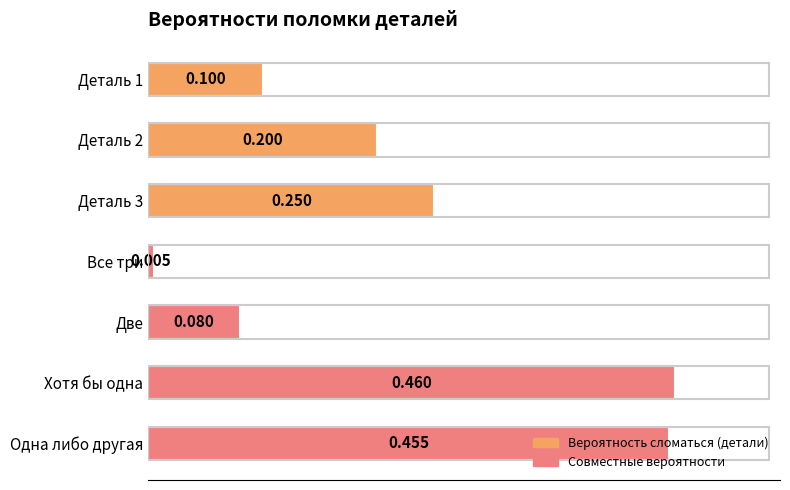

What is the sum of all values?

1.6